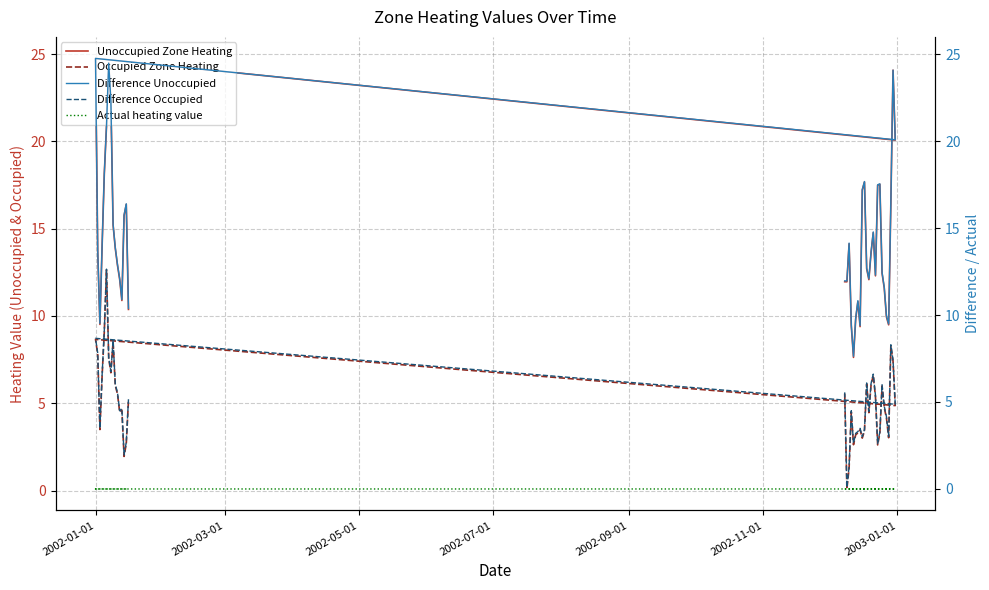

How many interior local peaks does the Unoccupied Zone Heating series have?

9